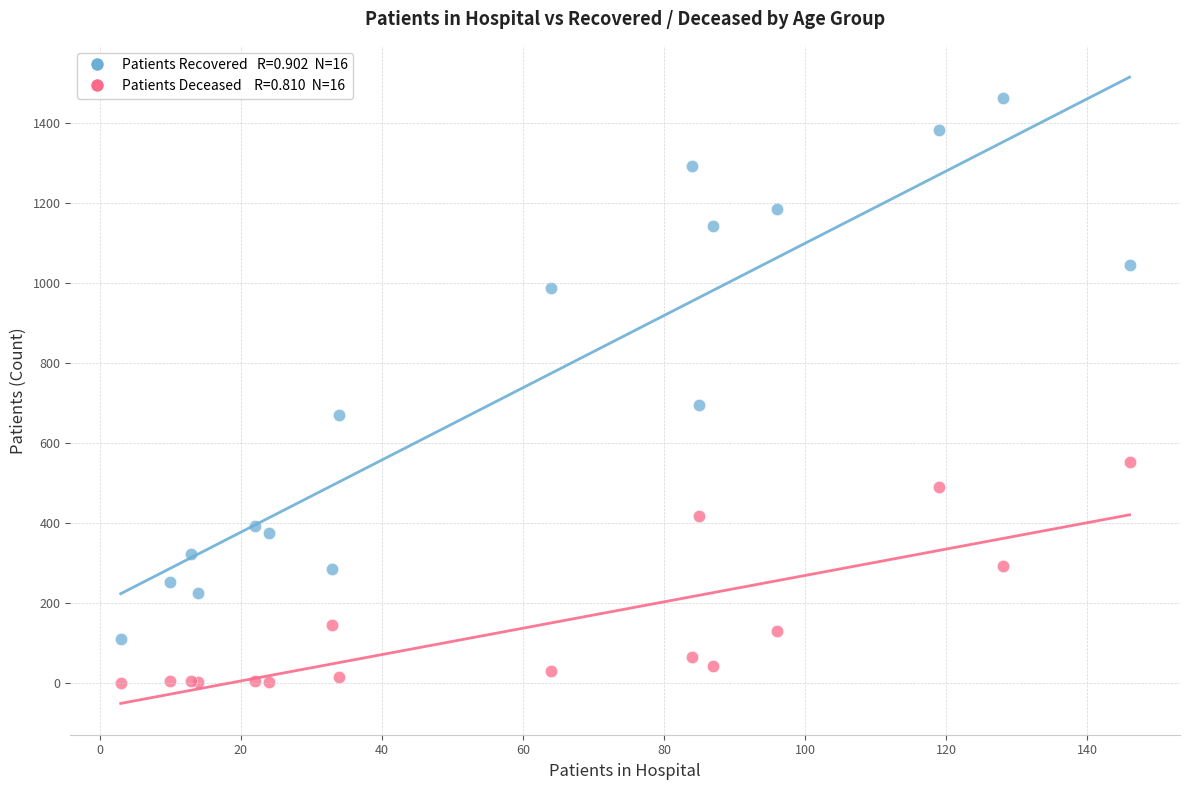

Across all series, what Y value is closest to 731?

694